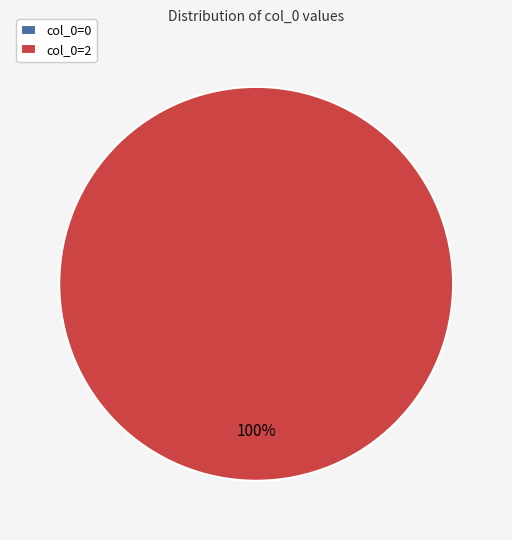

Which category has the smallest portion of the pie?

col_0=0